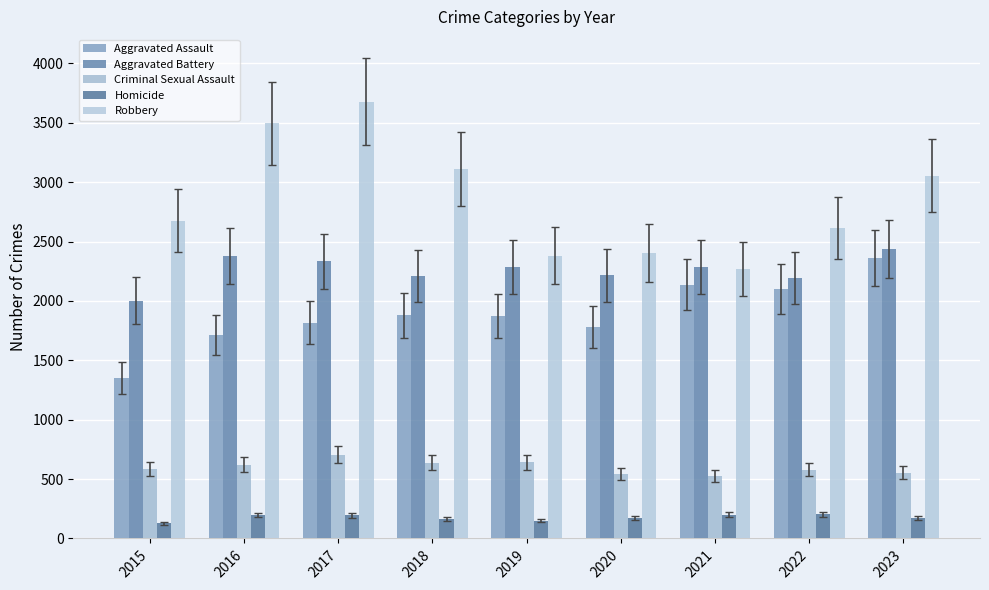

At which category is the sum across all series the highest?

2017